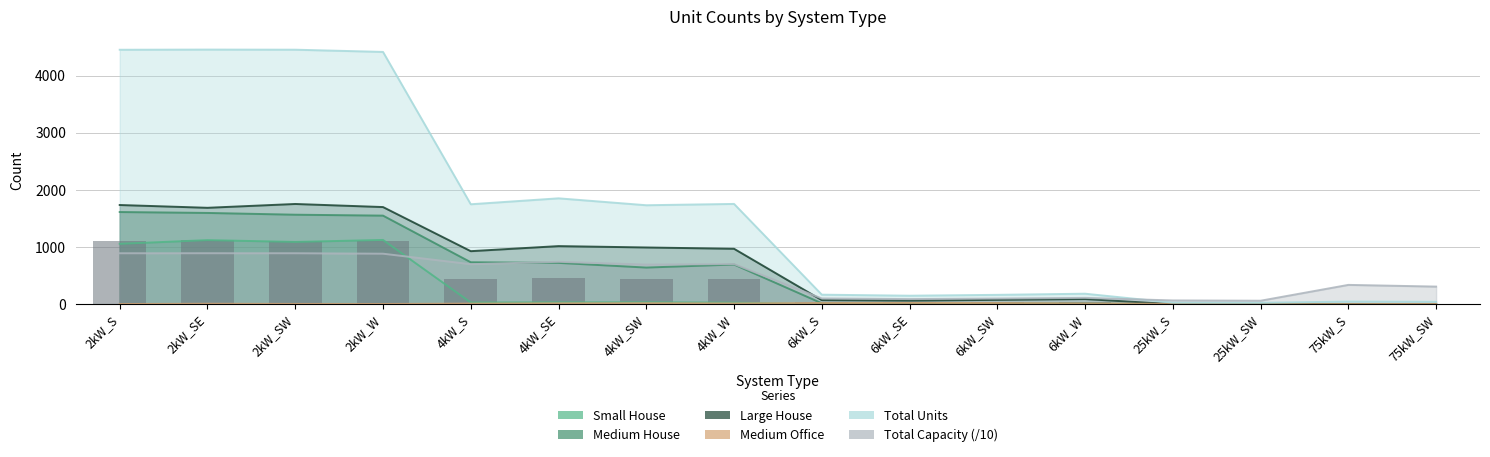

Rank the series at 25kW_SW from highest to lowest value.

Total Capacity, Total Units, Medium Office, Small House, Medium House, Large House